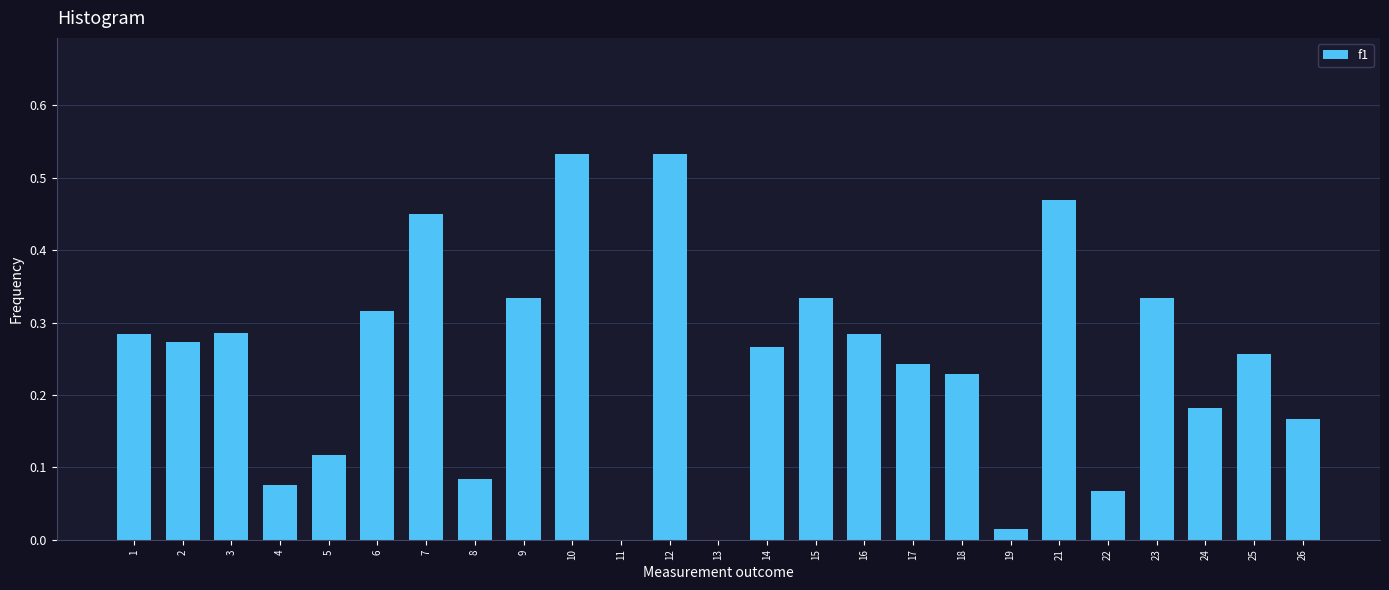

The value at 8 is 0.0. True or false?

False